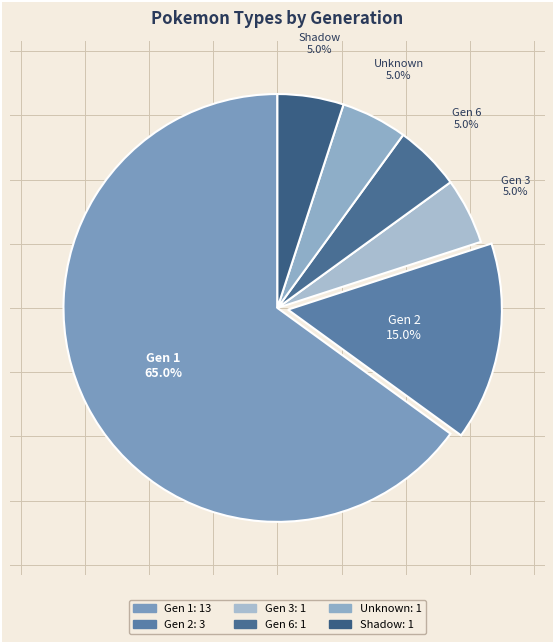

Is there any slice that represents more than half of the pie?

Yes